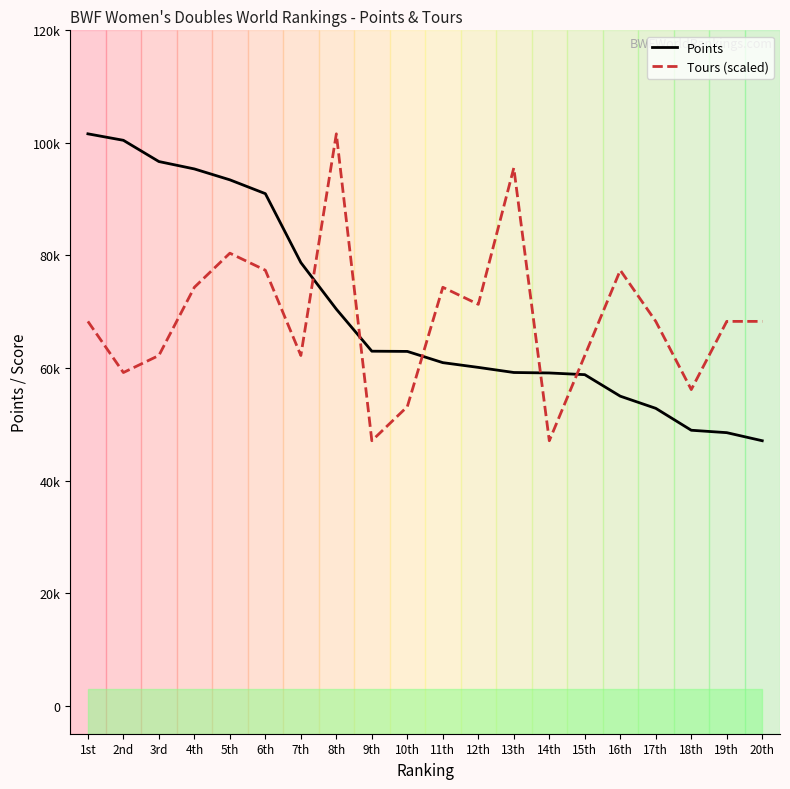

Which category has the lowest value across all series?

20th